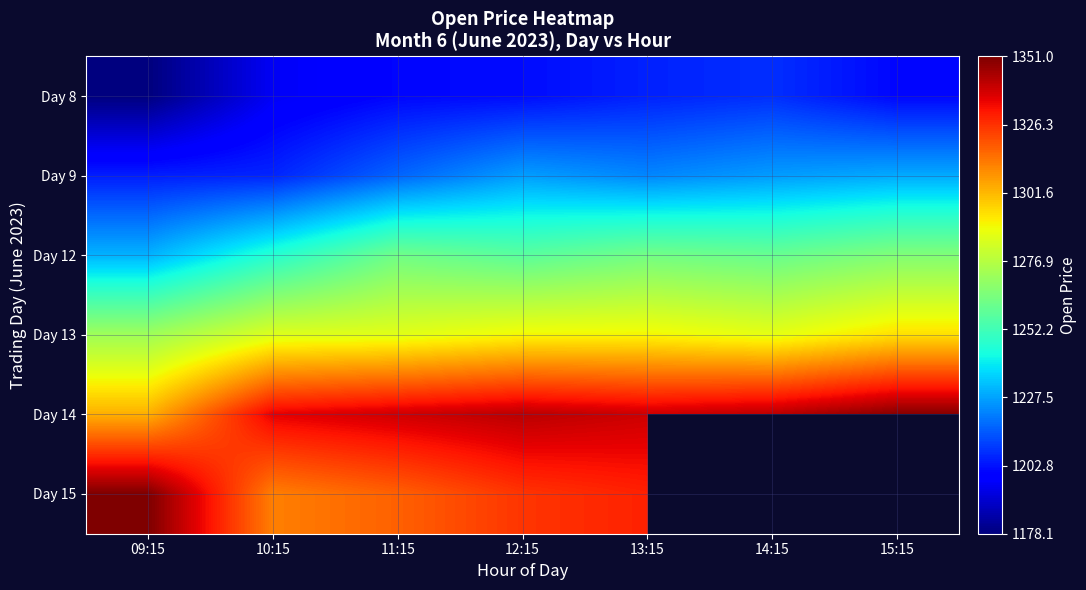

Which has a higher value, 14:15 or 10:15?

14:15